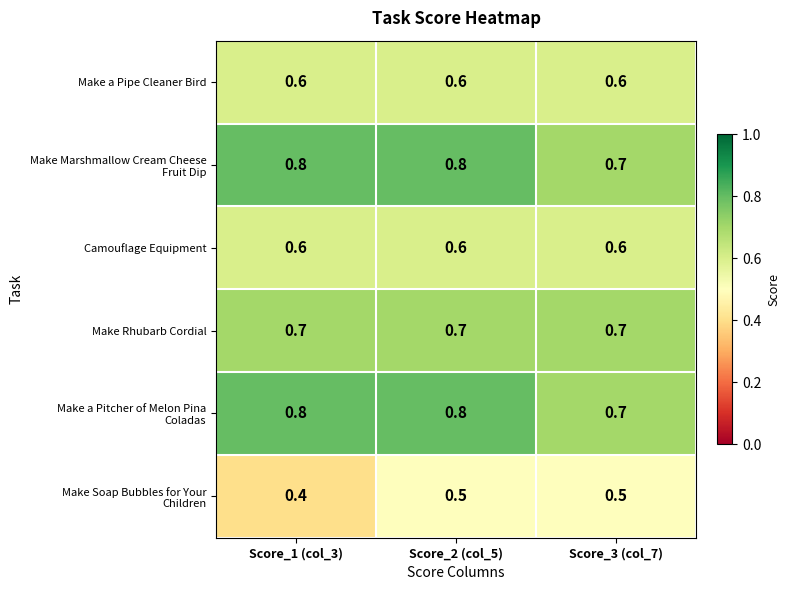

What is the total value across all series at Score_1 (col_3)?

3.9